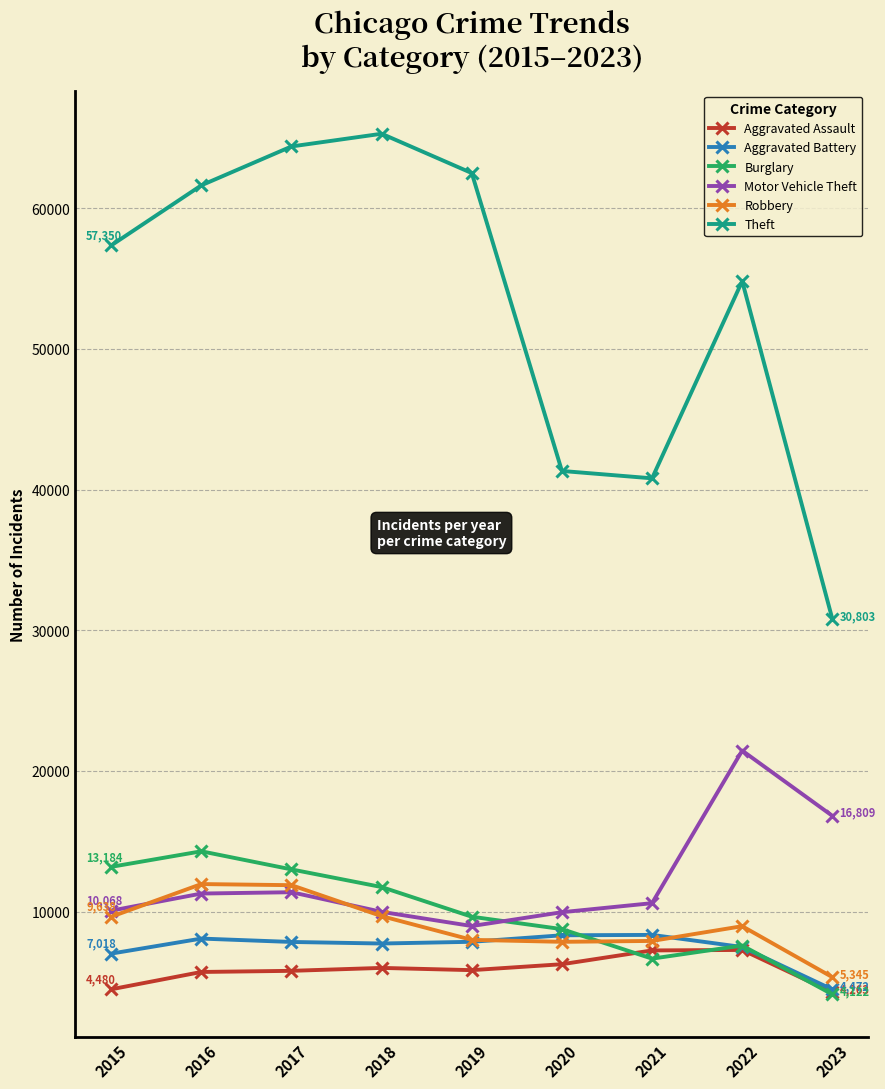

How many lines are shown in the chart?

6